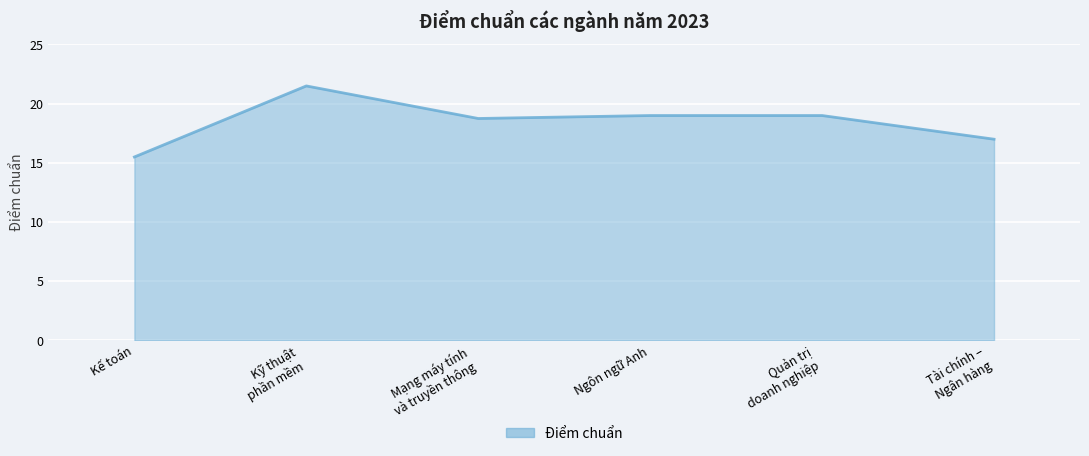

Where is the data nearest to the value 18?

Mạng máy tính
và truyền thông